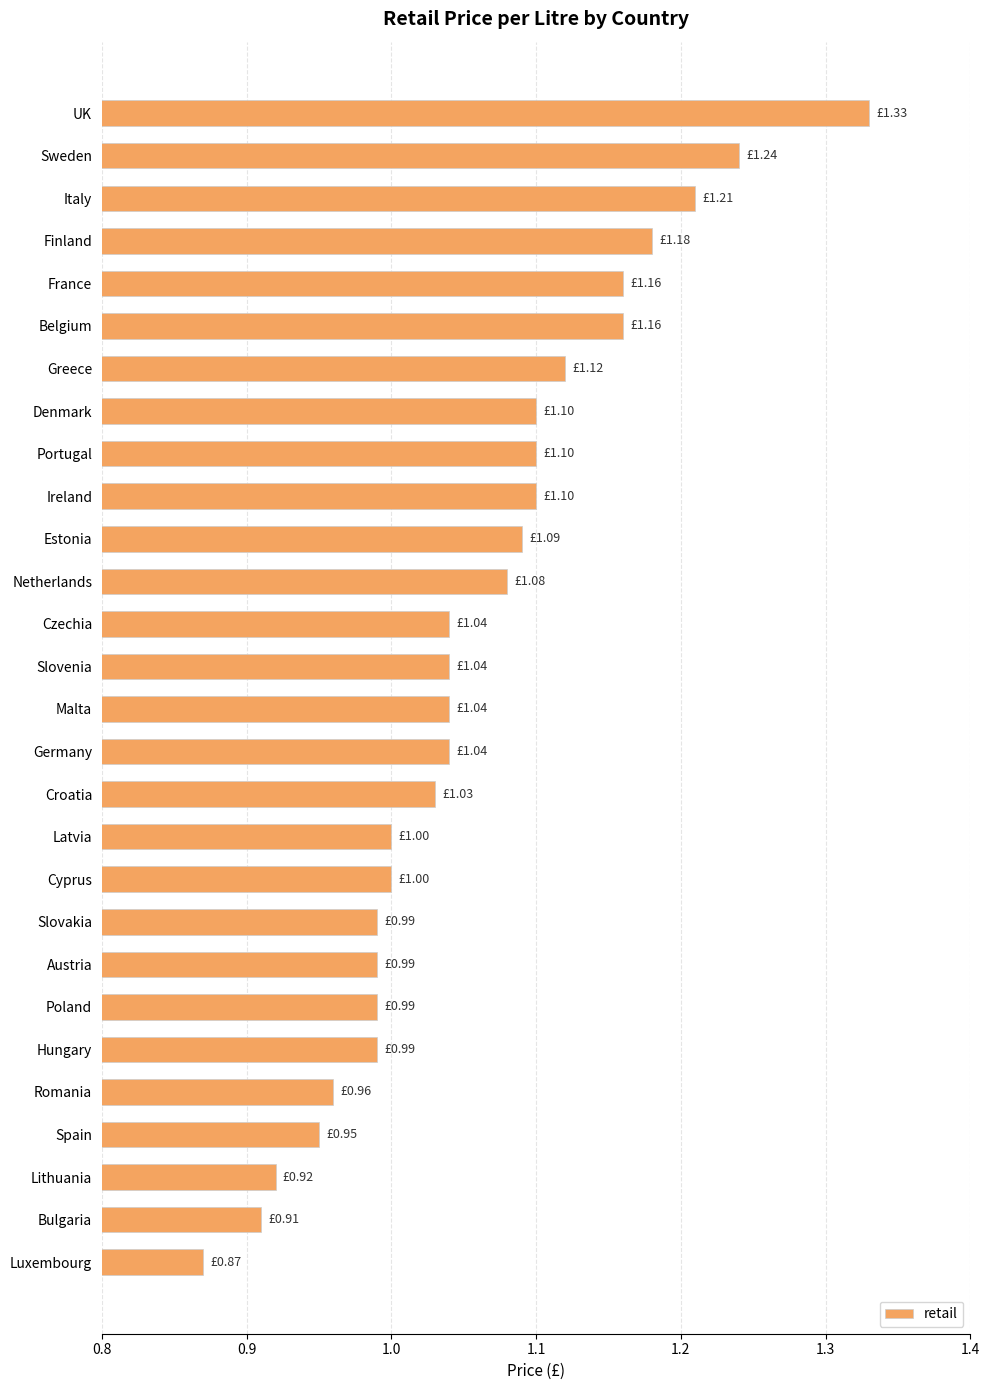

What is the difference between the maximum and minimum values?

0.5